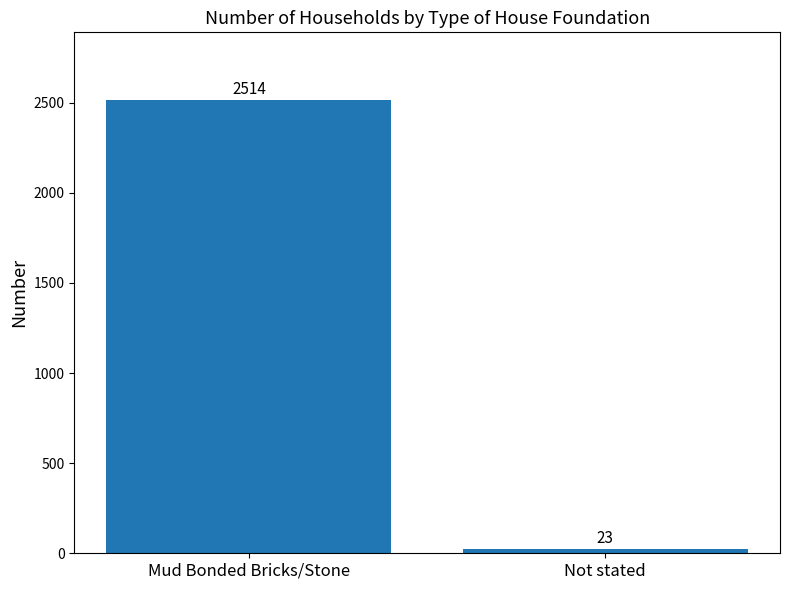

Which label corresponds to the smallest value in the chart?

Not stated